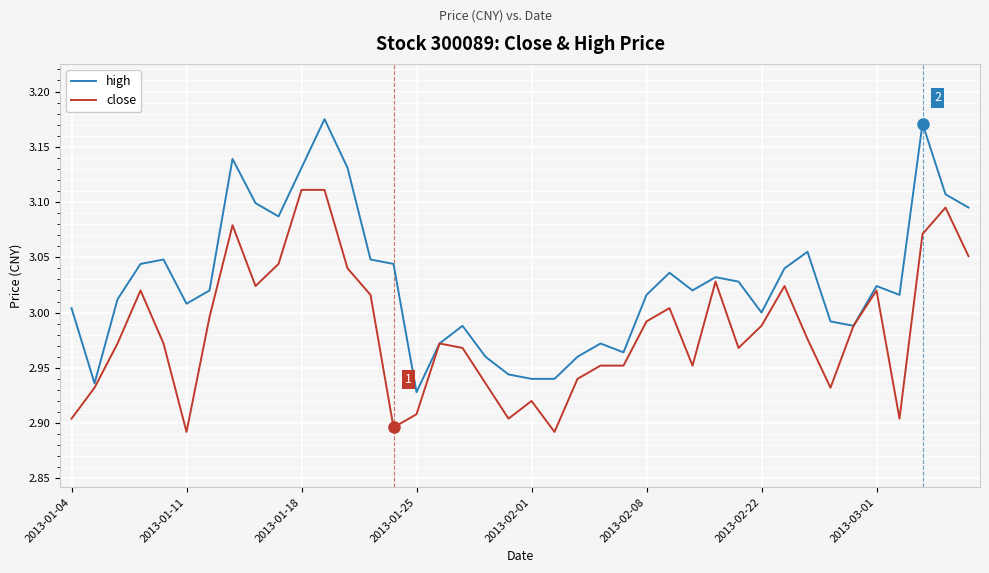

Does the chart have visible grid lines?

Yes